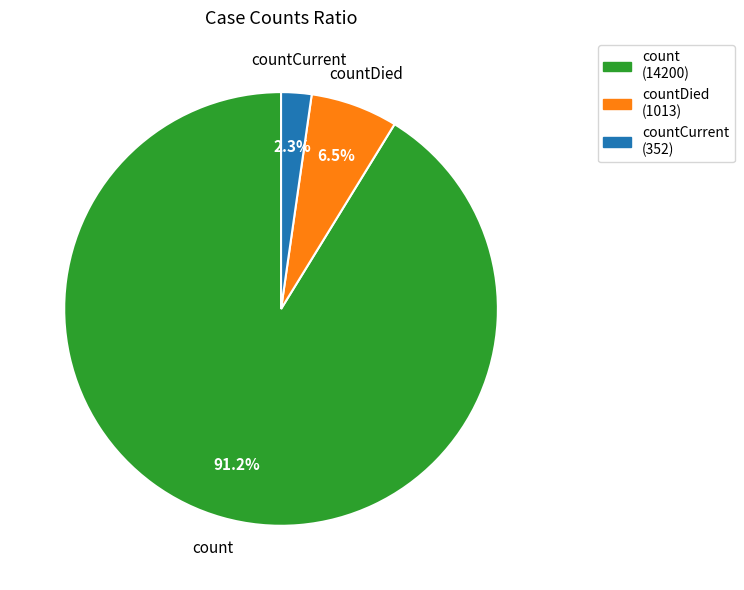

Count the number of slices in the pie.

3